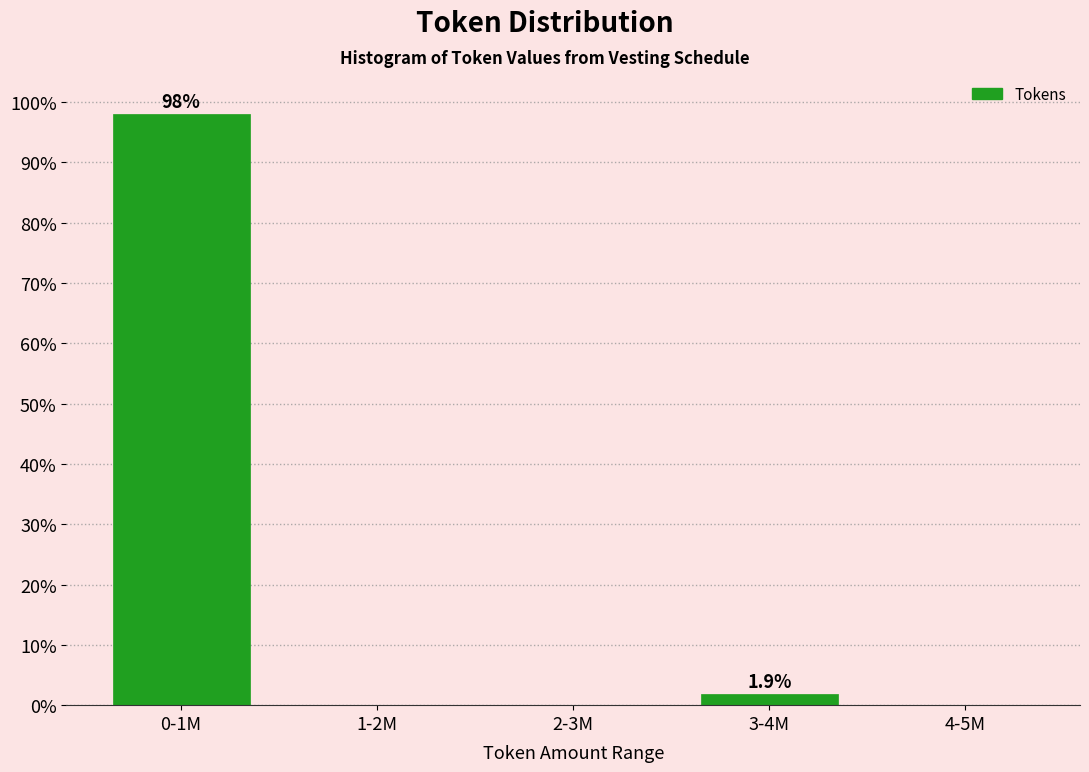

Reading left to right, list all the values displayed in this chart.

0-1M=98.1	1-2M=0.0	2-3M=0.0	3-4M=1.9	4-5M=0.0